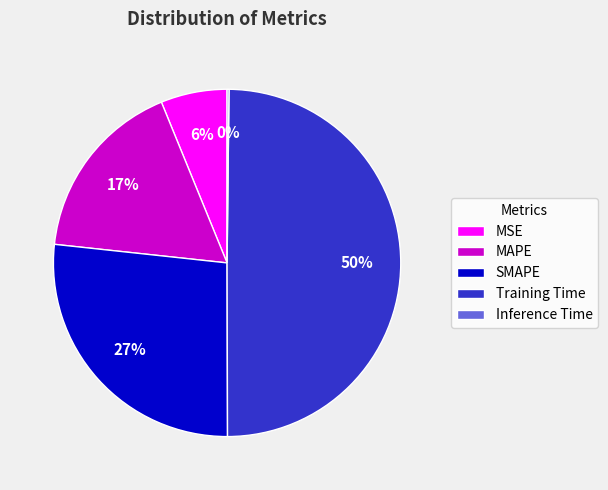

Is the sum of SMAPE and Training Time greater than half?

Yes